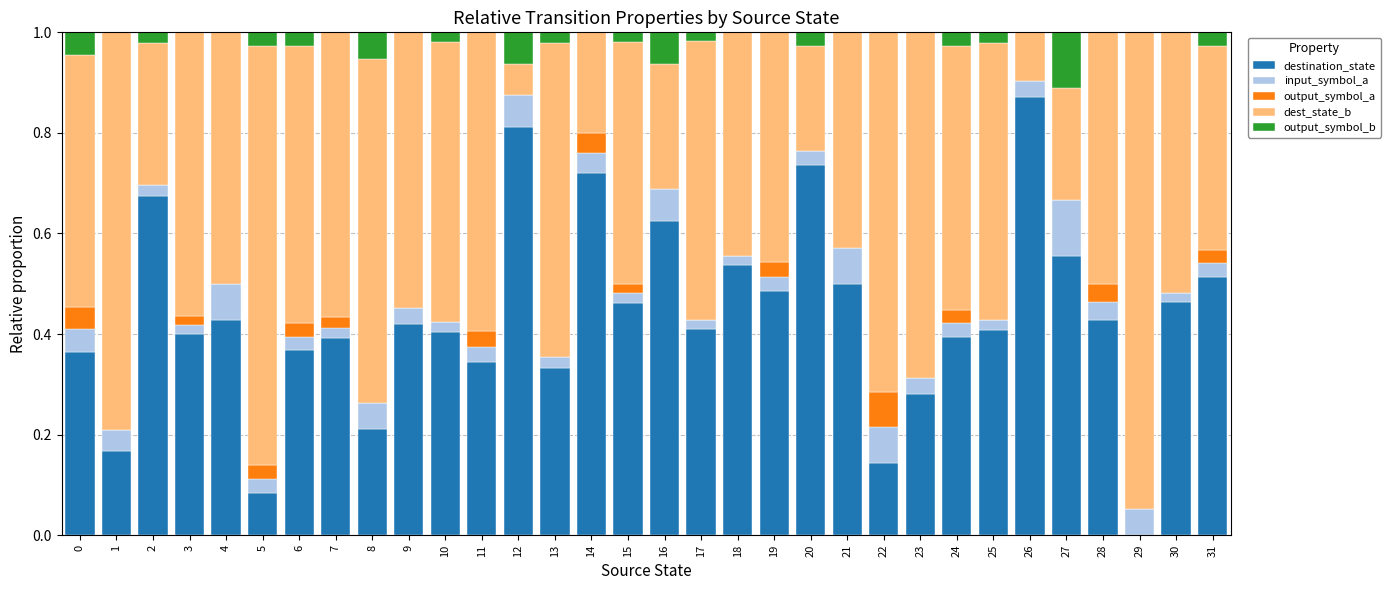

Is it true that destination_state equals 0.0 at 5?

False